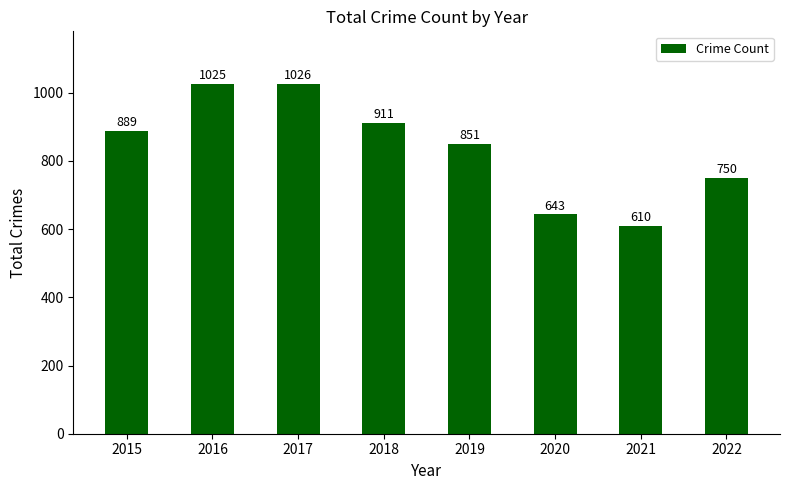

The chart shows a value of 1026 at 2017. True or false?

True